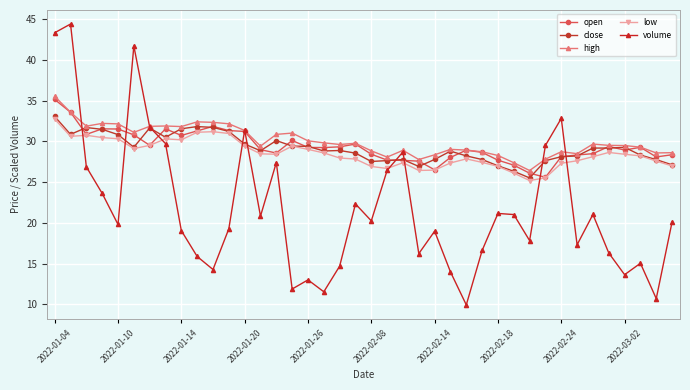

What is the value of the close point at the 17th from the left?

29.4